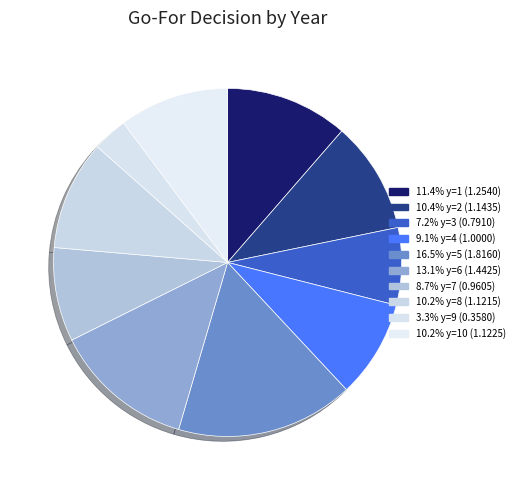

Which category has the smallest portion of the pie?

y=9